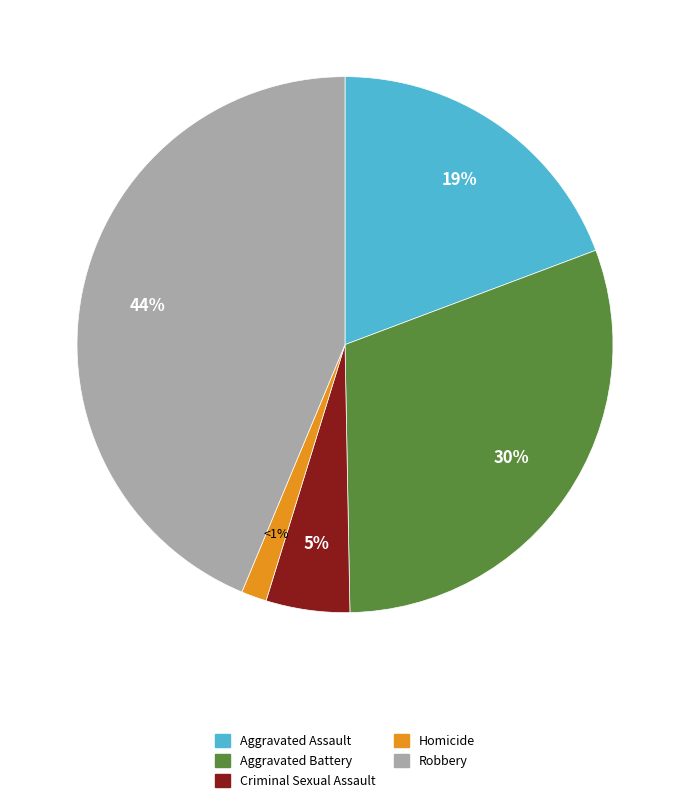

The Homicide slice represents 2% of the pie. True or false?

True